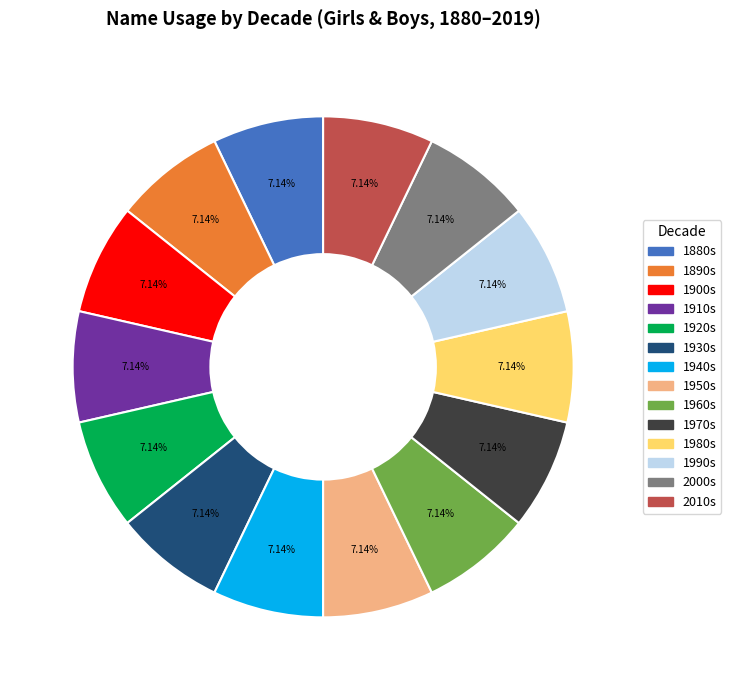

Approximately how many times larger is the value at 1940s compared to 1900s?

1.0